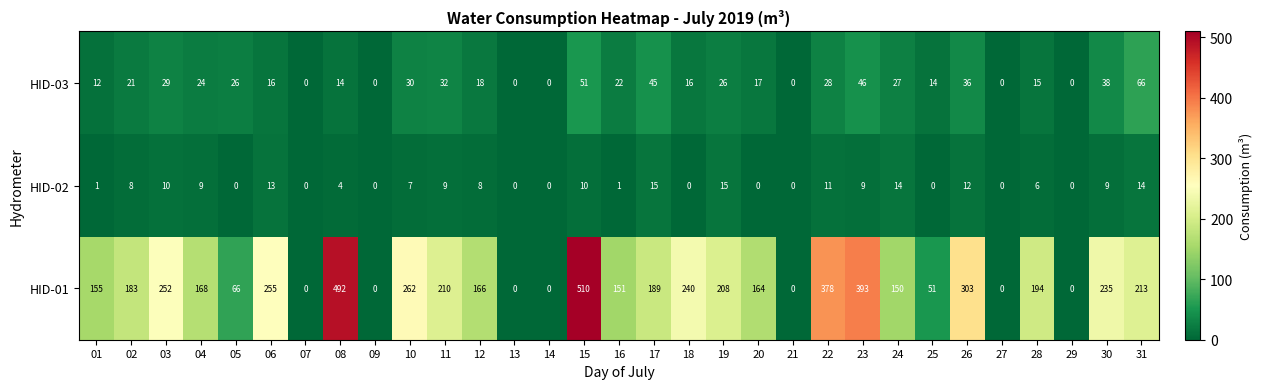

What is the difference between the highest and lowest values at 10?

255